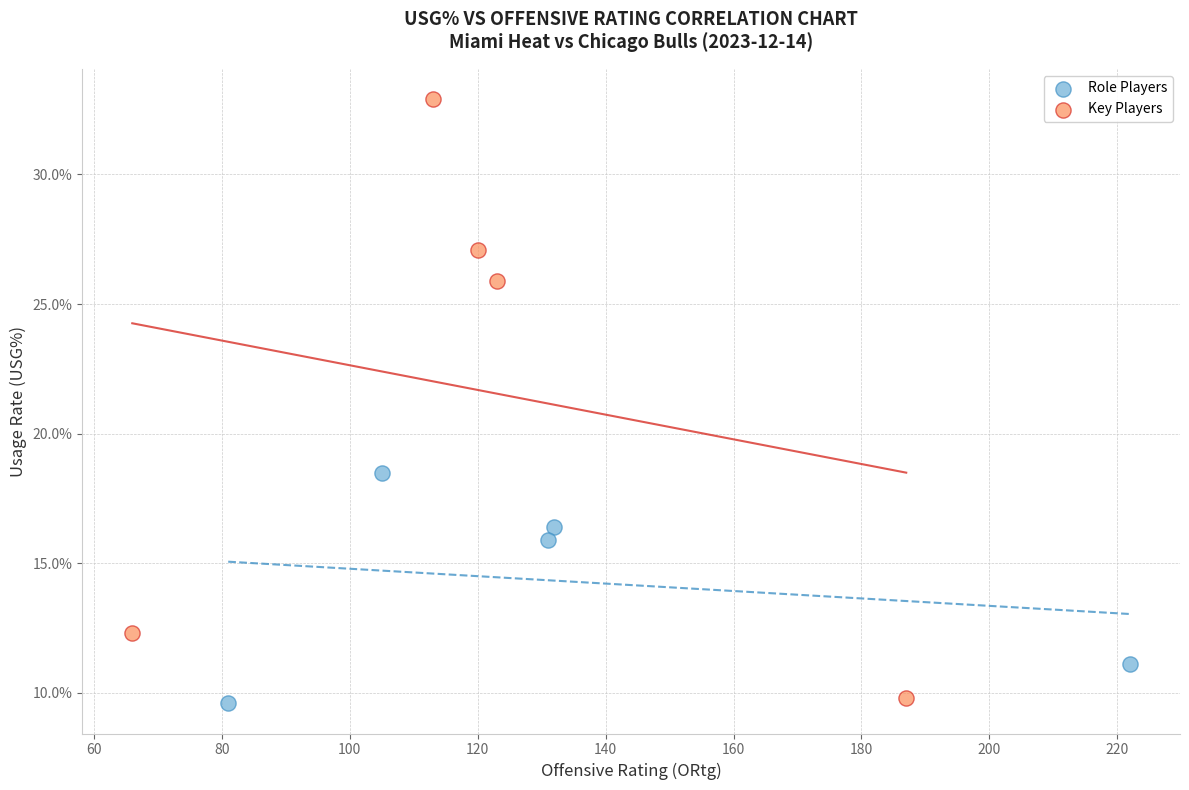

Which series reaches the maximum Y coordinate?

Key Players